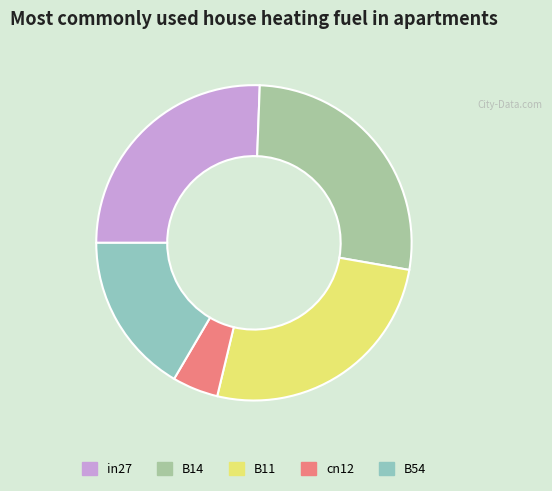

Which category has the biggest portion of the pie?

B14